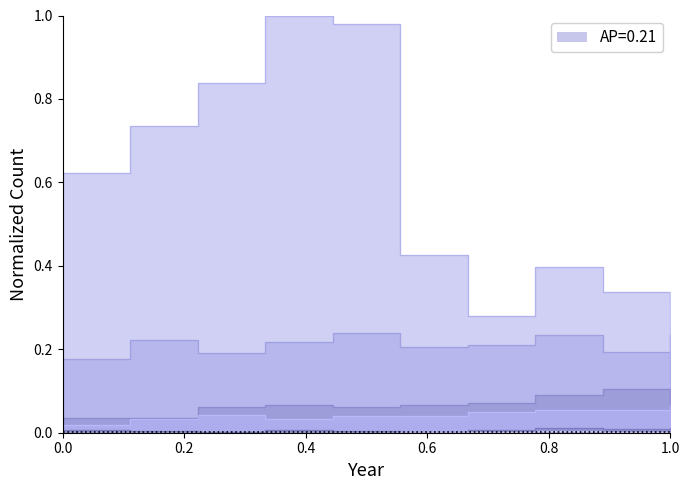

True or false: Aggravated Assault and Robbery intersect in this chart.

False